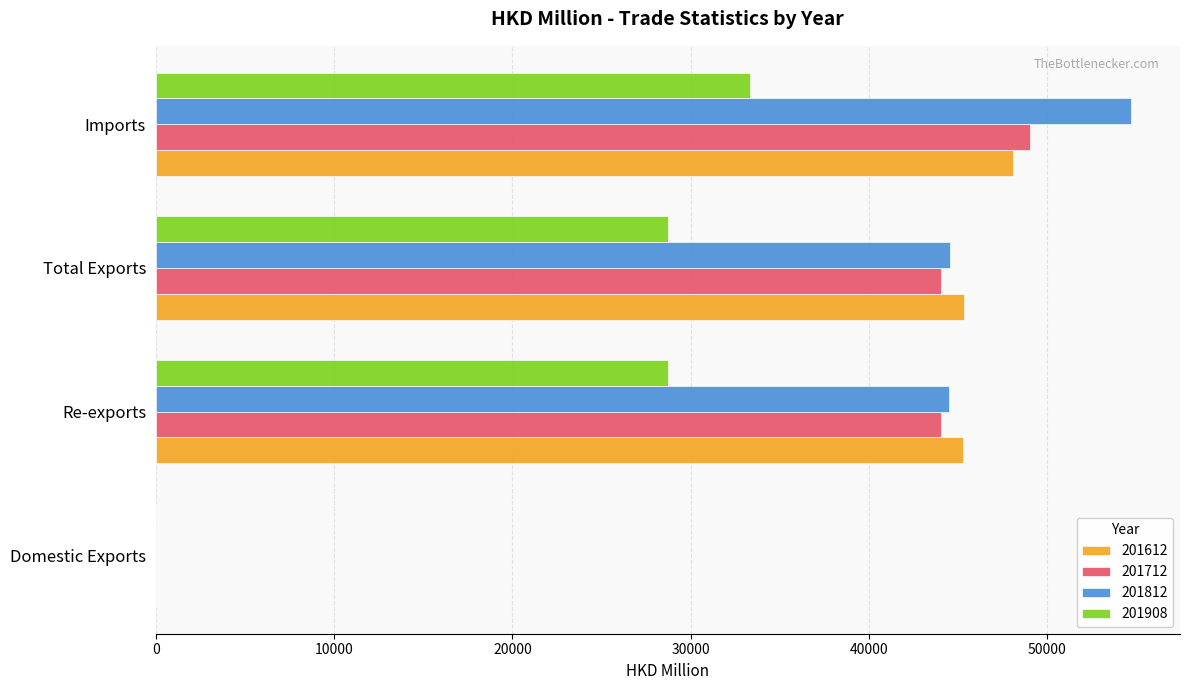

What is the sum of all 201908 values?

90826.2